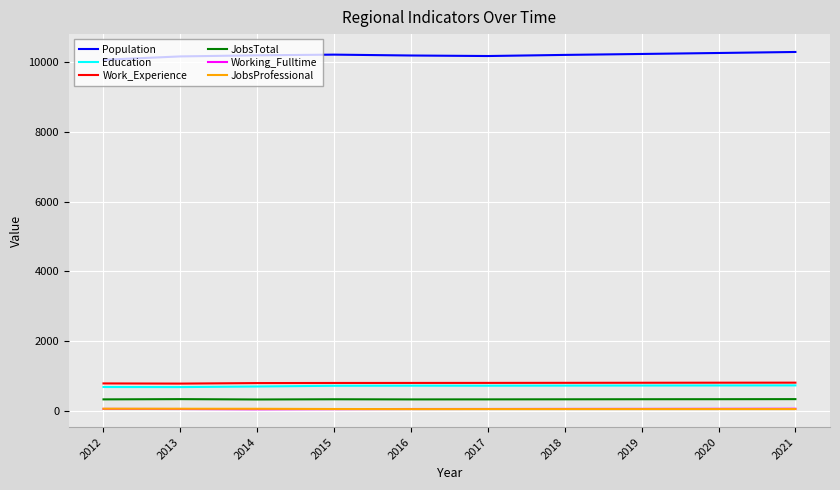

The value of Population at 2018 is 10203. True or false?

True